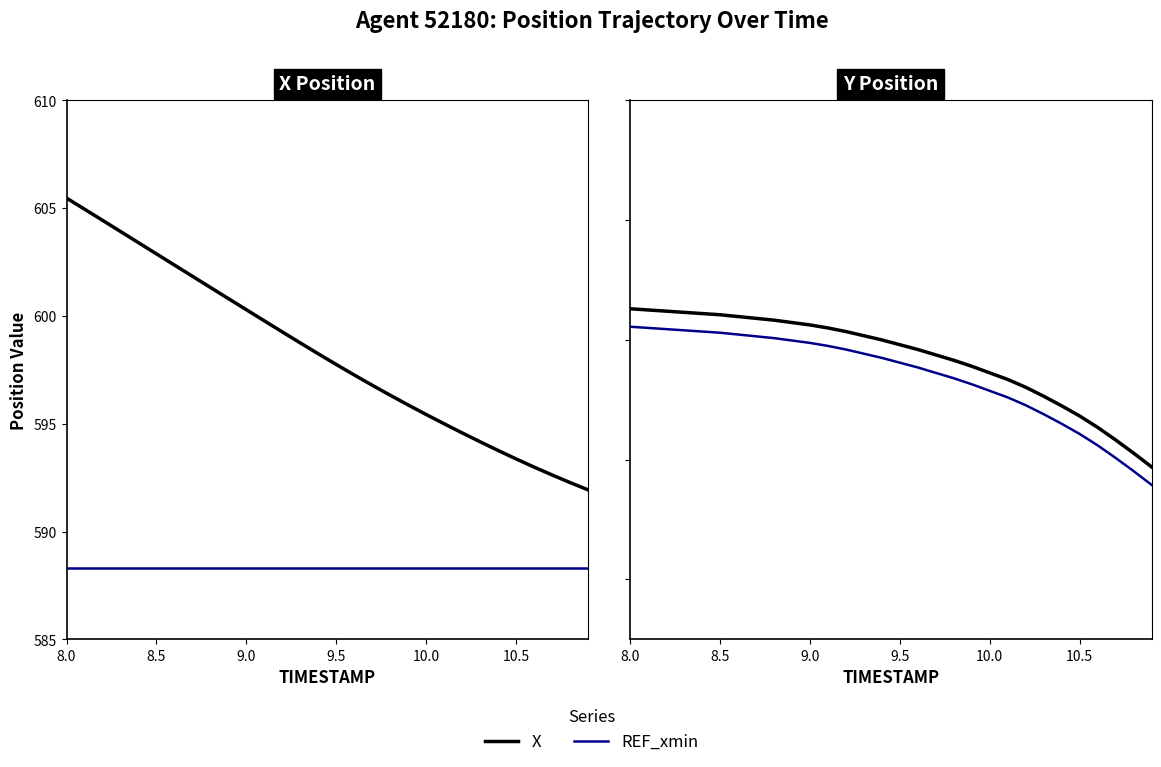

Which series has the largest total across all categories?

Y